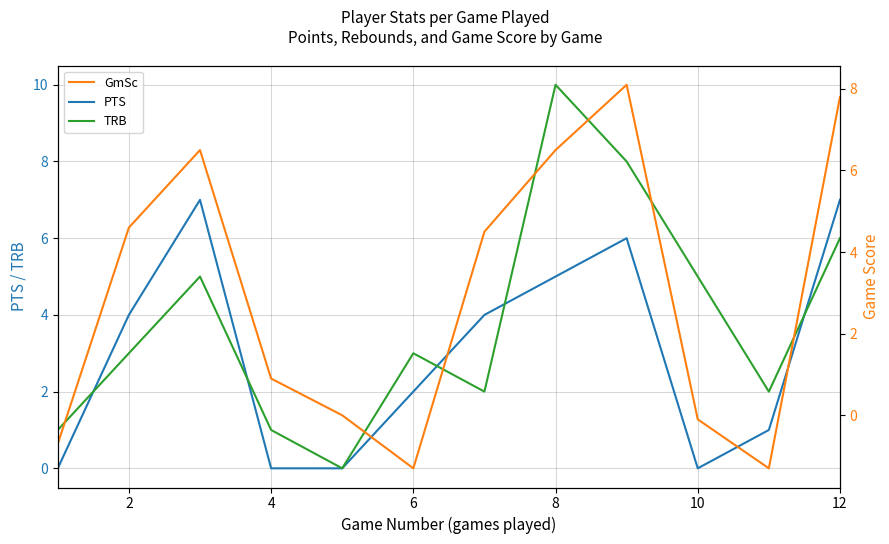

The value of TRB at 10 is 3.0. True or false?

False